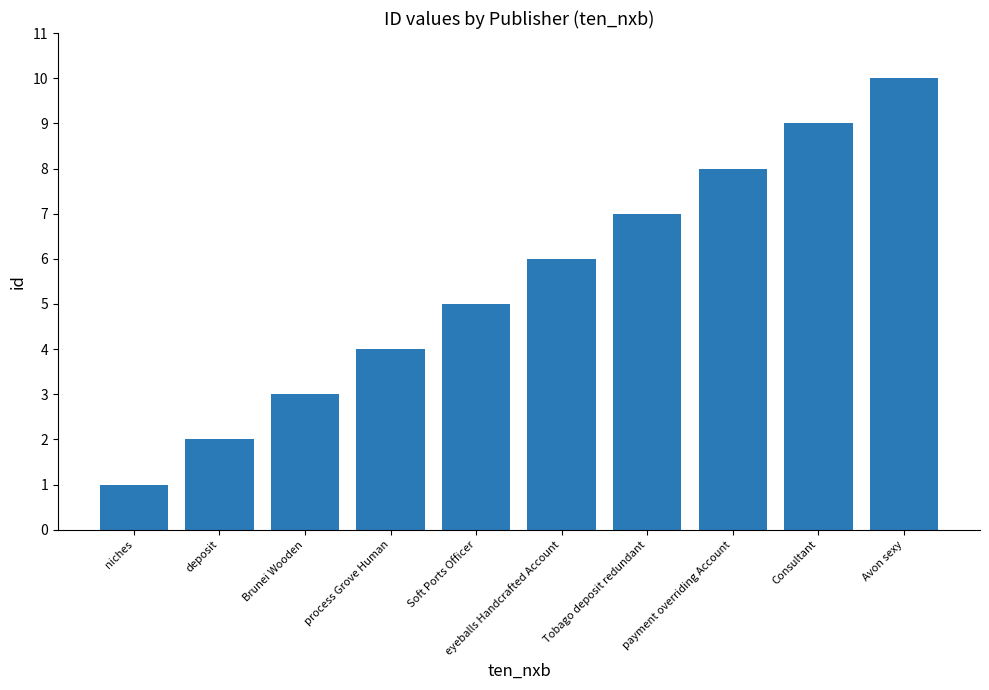

What is the value of the 1st bar from the left?

1